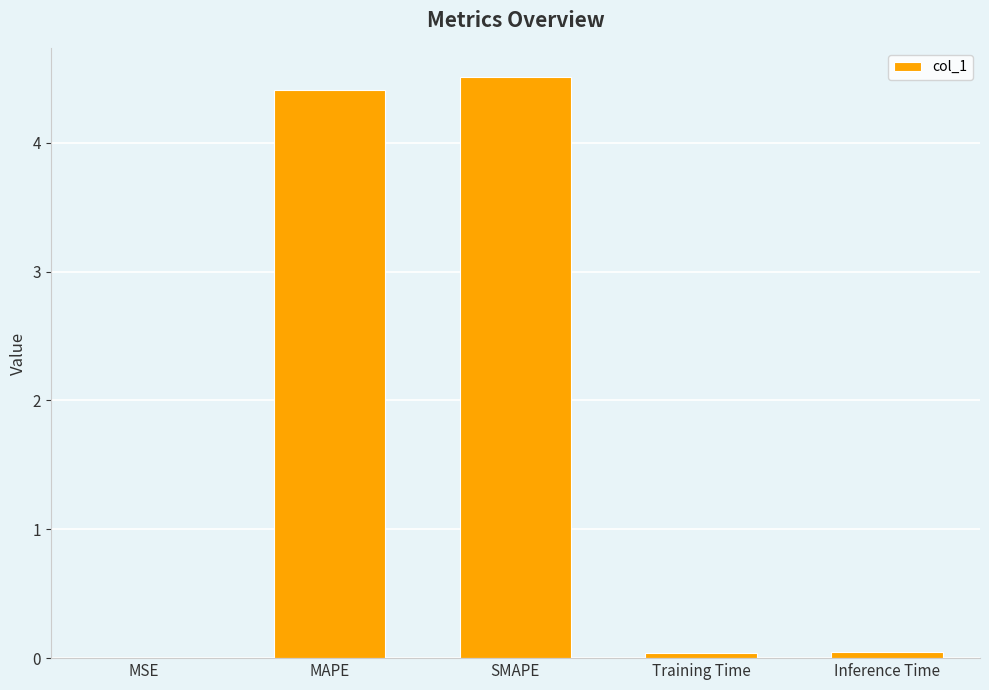

True or false: the data shows 0.0 at Inference Time.

True